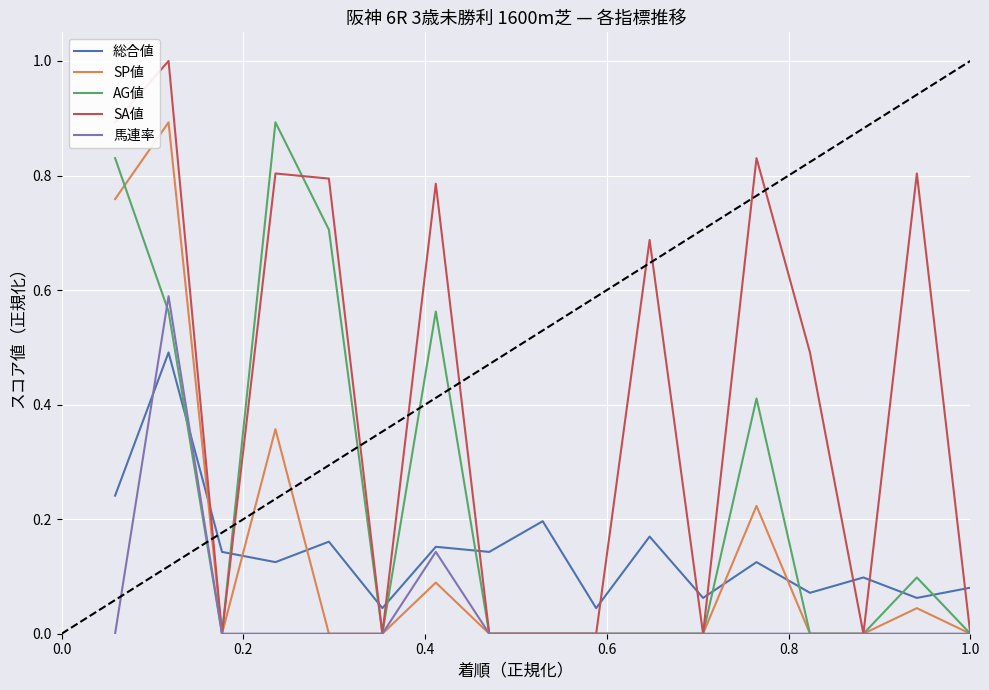

Which series has the largest range (max minus min)?

SA値